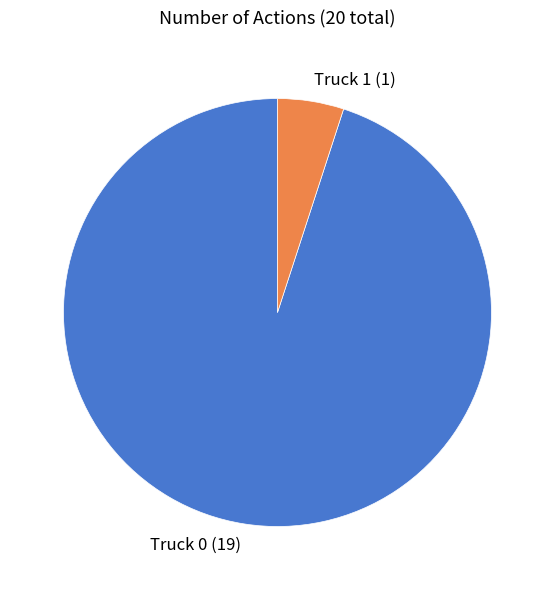

Is the sum of Truck 1 (1) and Truck 0 (19) greater than half?

Yes